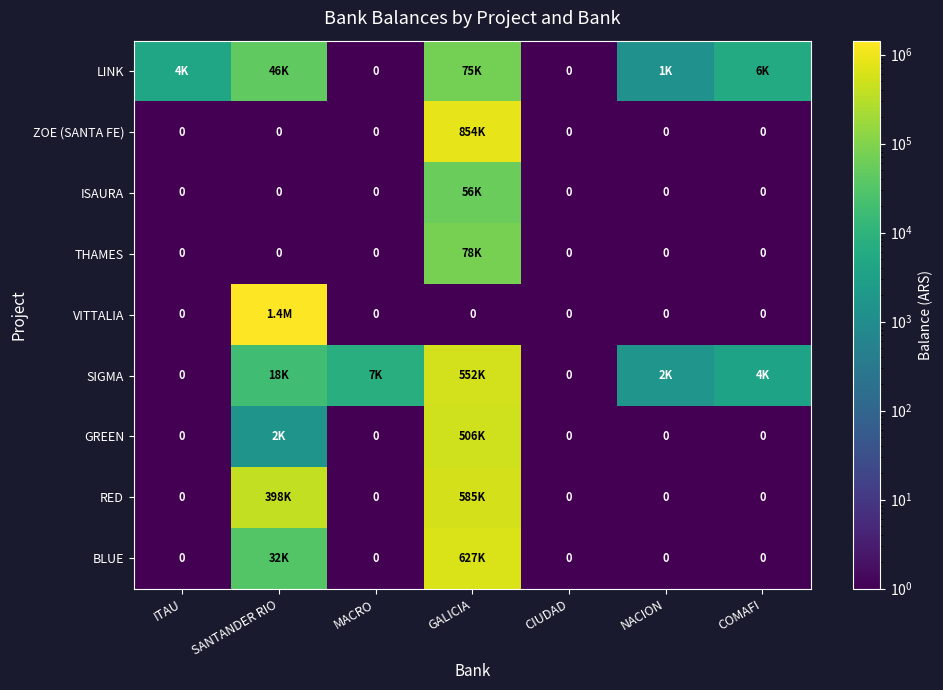

At which label does LINK first exceed 4063?

ITAU